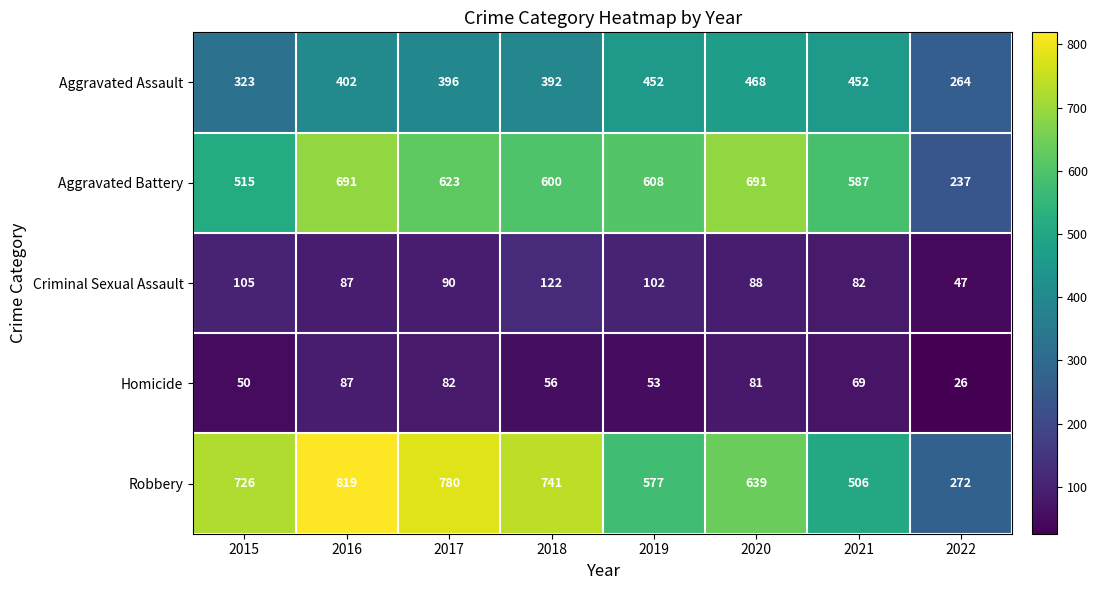

At 2018, list the series in order from largest to smallest.

Robbery, Aggravated Battery, Aggravated Assault, Criminal Sexual Assault, Homicide